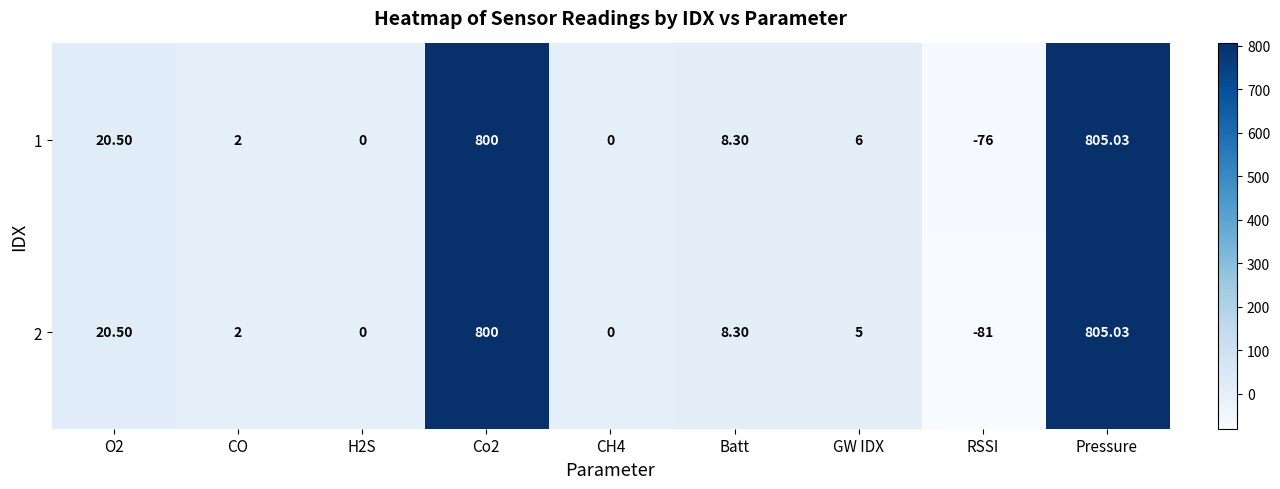

At which category does the chart reach its peak across all series?

Pressure